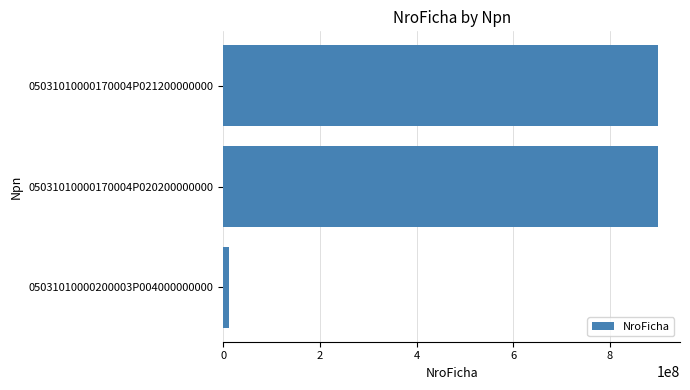

Which label corresponds to the smallest value in the chart?

05031010000200003P004000000000